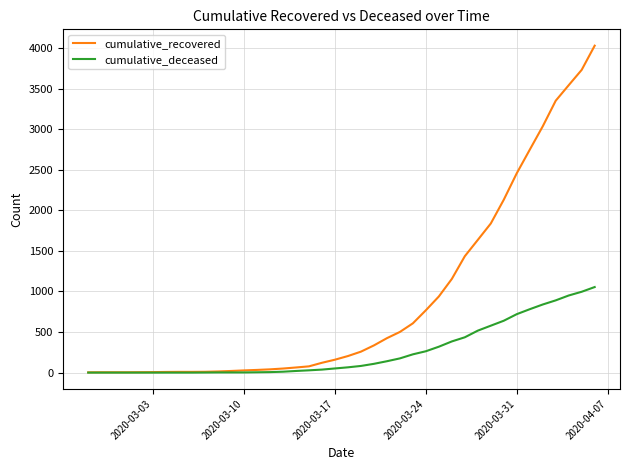

List the series in order of their peak value, lowest first.

cumulative_deceased, cumulative_recovered